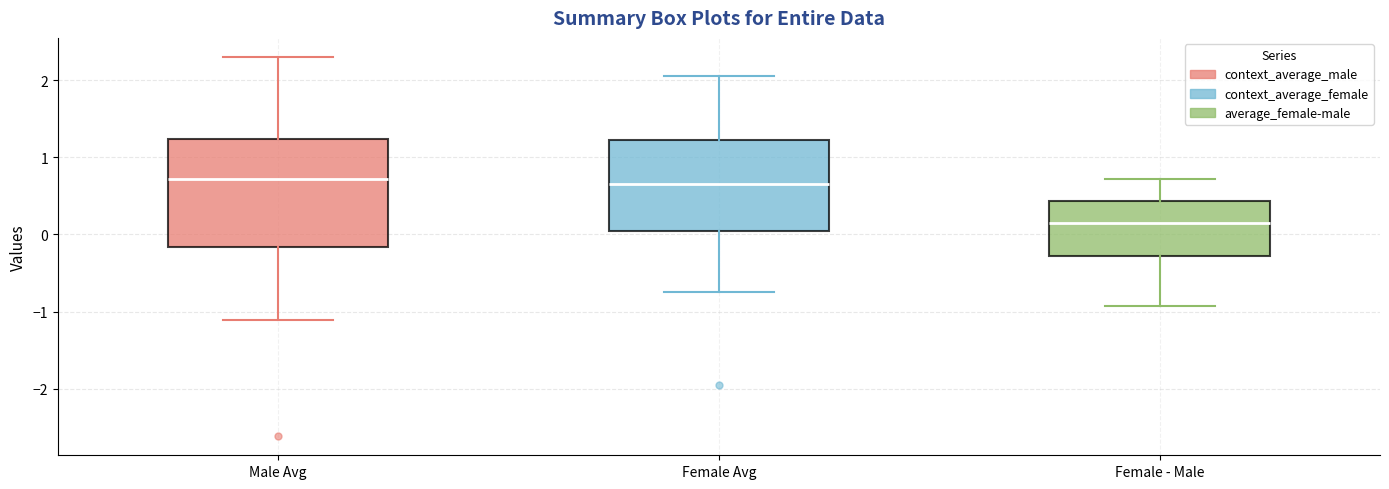

Reading left to right, read every box against the y-axis: the position of its median line, the range the box covers, and the ends of its whiskers. The values are not printed on the chart, so give them approximately, as read against the axis.

Male Avg: median 0.7, box -0.2 to 1.2, whiskers -1.1 to 2.3
Female Avg: median 0.7, box 0.0 to 1.2, whiskers -0.7 to 2.1
Female - Male: median 0.1, box -0.3 to 0.4, whiskers -0.9 to 0.7